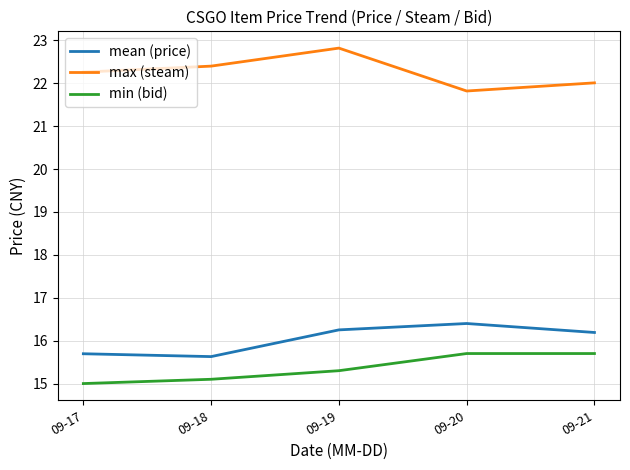

What is the difference between the highest and lowest values at 09-20?

6.1